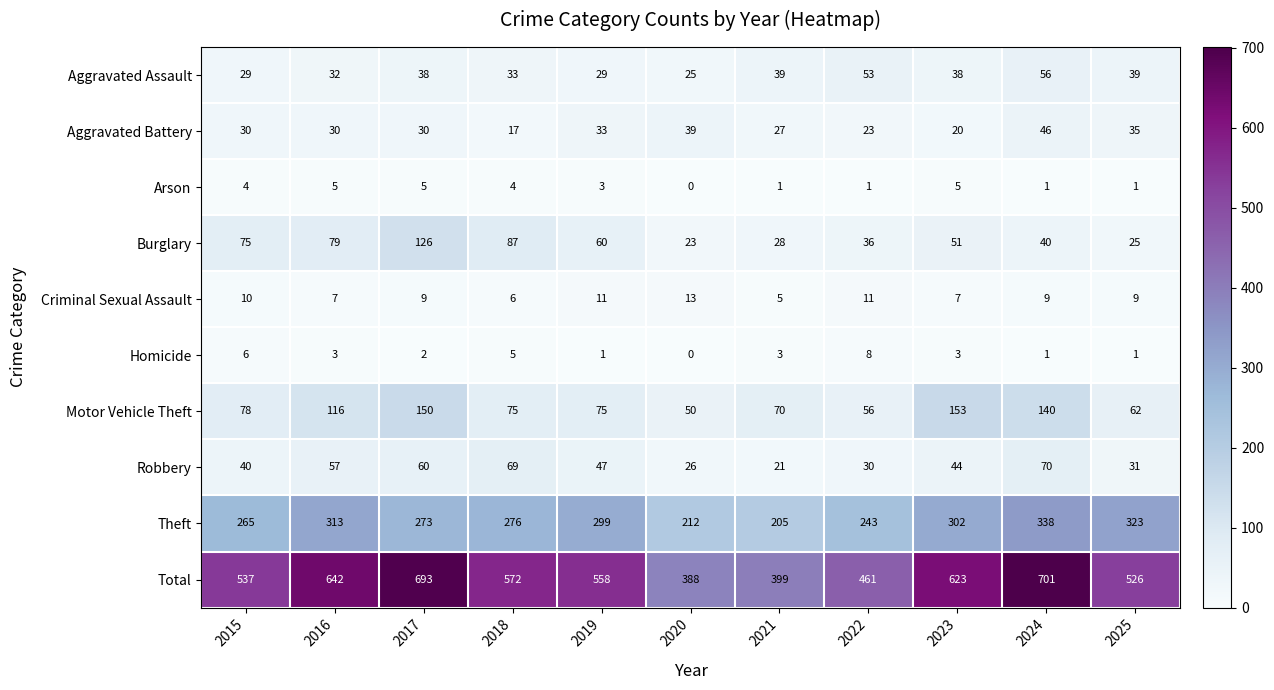

Rank the series at 2019 from highest to lowest value.

Total, Theft, Motor Vehicle Theft, Burglary, Robbery, Aggravated Battery, Aggravated Assault, Criminal Sexual Assault, Arson, Homicide